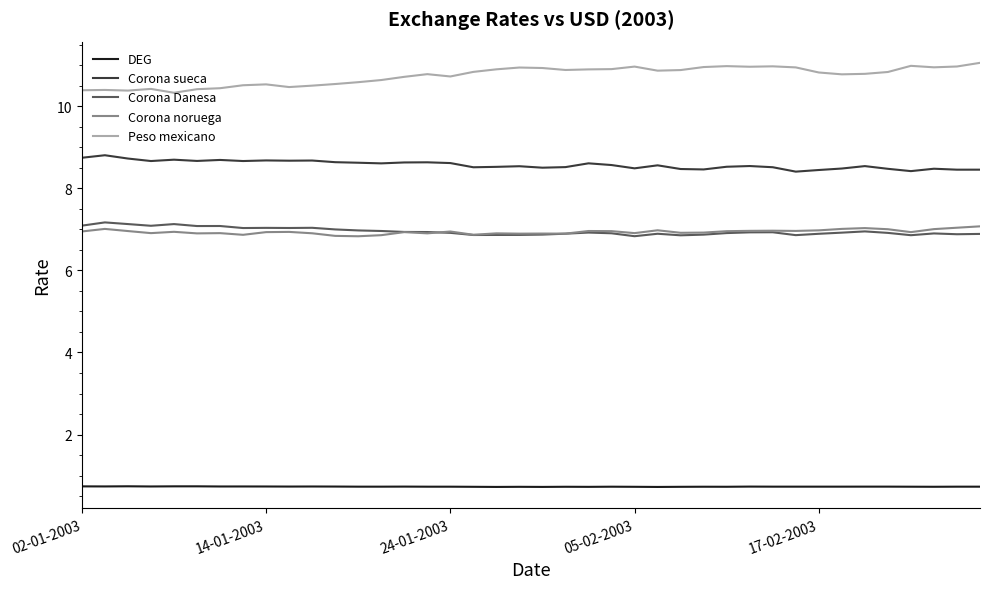

True or false: Corona sueca and Corona Danesa cross at least once.

False